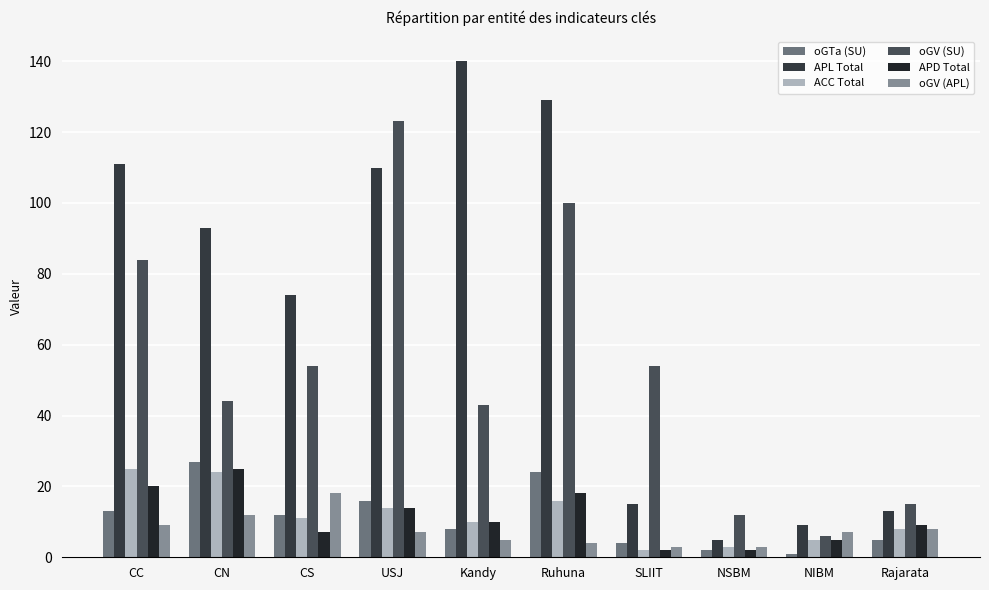

Between CN and USJ, which is larger?

CN